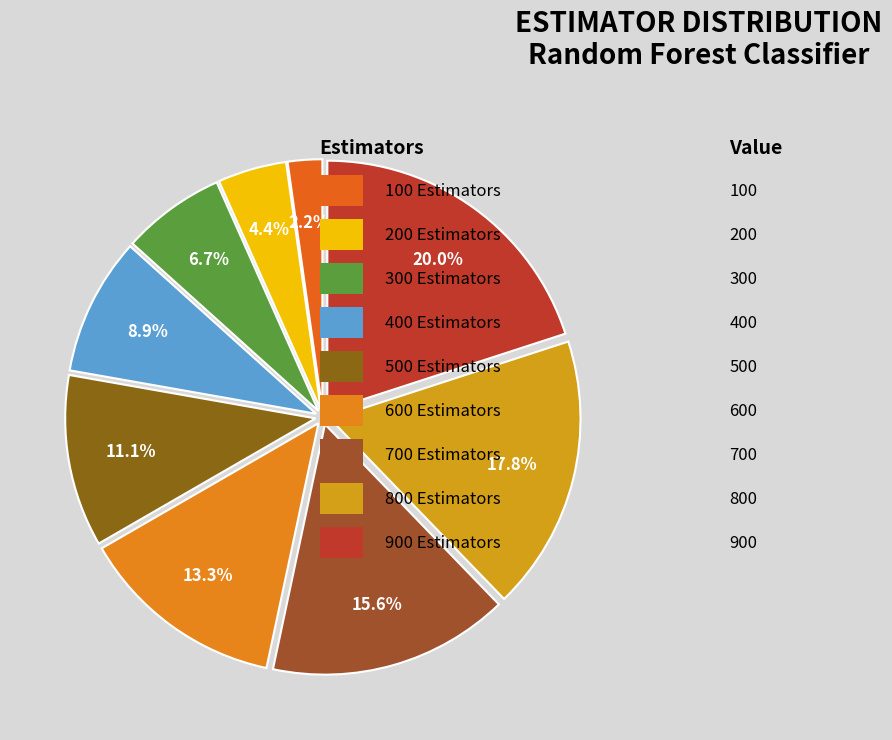

Count the number of slices in the pie.

9